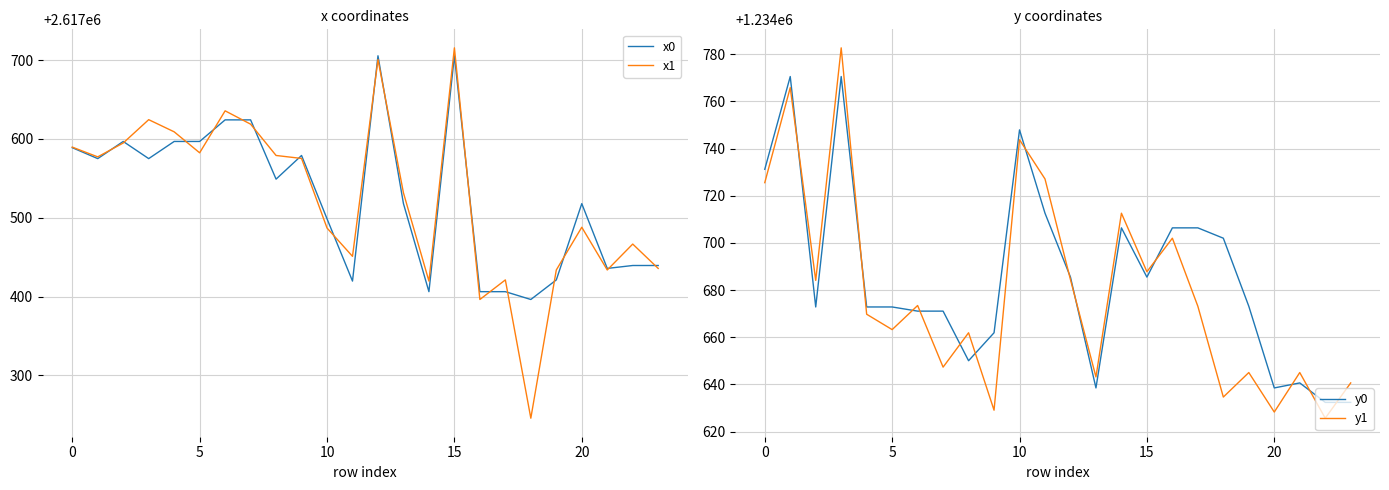

True or false: y1 has a value of 1234647.3 at 7.

True